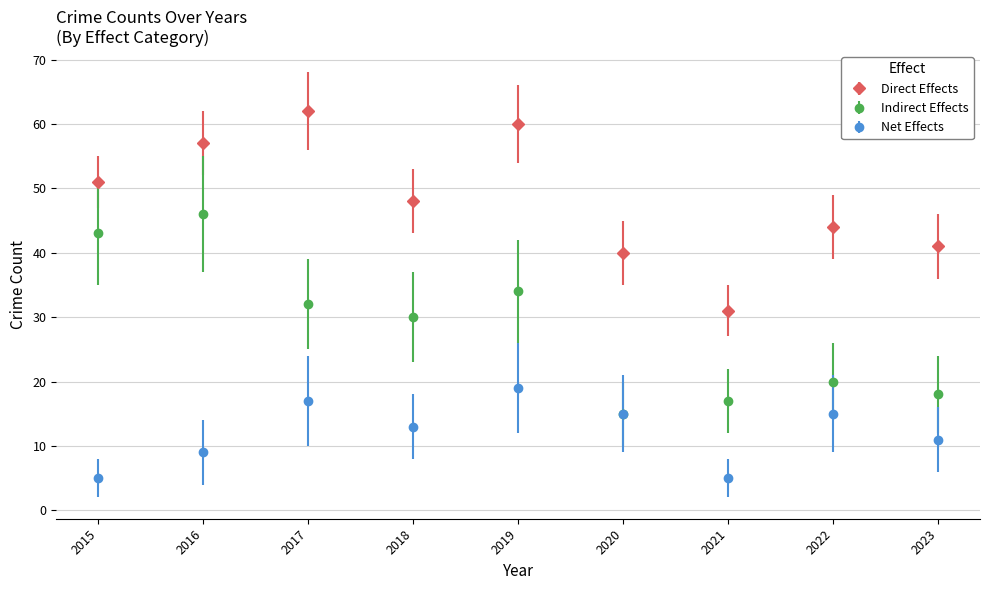

Which series changed the most between 2015 and 2021?

Indirect Effects